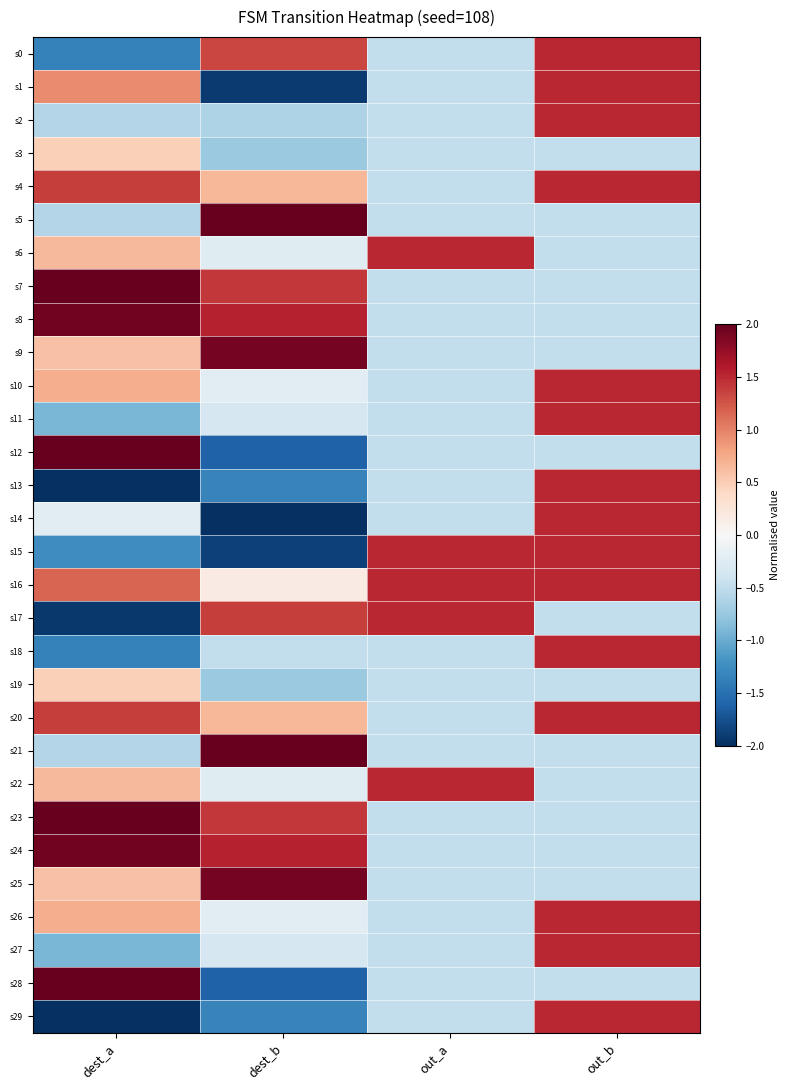

Which series has the largest range (max minus min)?

s12